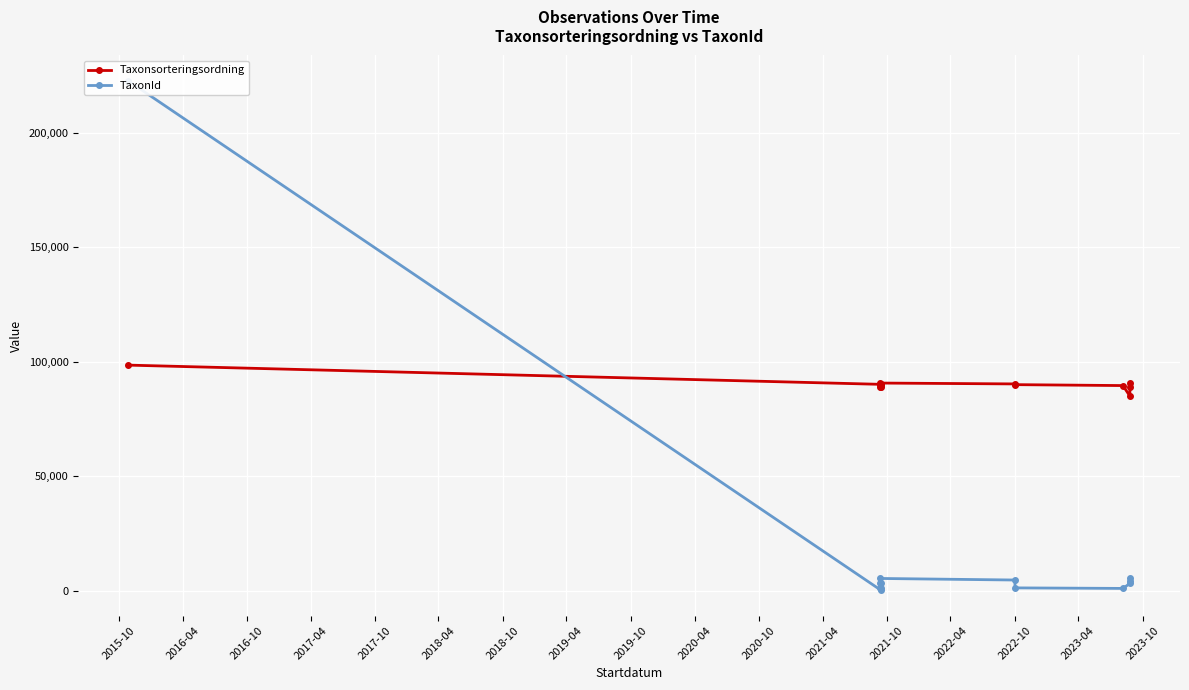

How many lines are shown in the chart?

2